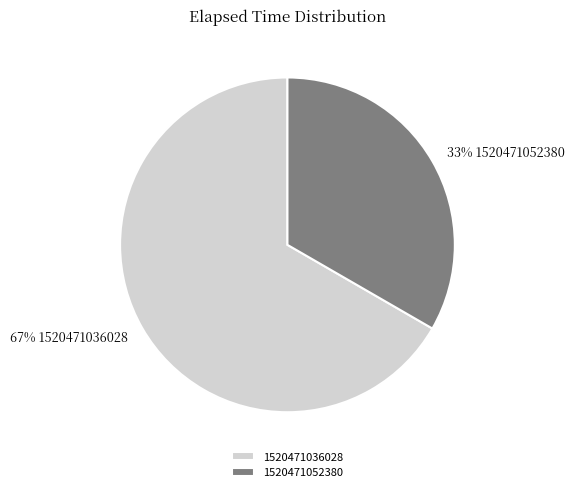

Is the sum of 1520471052380 and 1520471036028 greater than half?

Yes